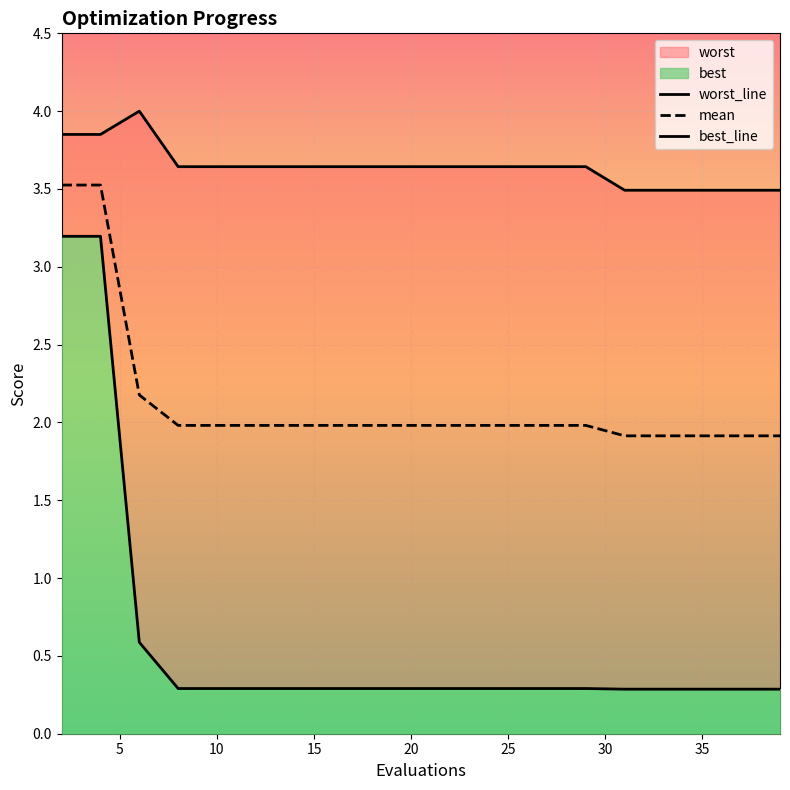

Reading left to right, extract all data points from this chart.

mean: 3.5	3.5	2.2	2.0	2.0	2.0	2.0	2.0	2.0	2.0	2.0	2.0	2.0	2.0	2.0	1.9	1.9	1.9	1.9	1.9
best: 3.2	3.2	0.6	0.3	0.3	0.3	0.3	0.3	0.3	0.3	0.3	0.3	0.3	0.3	0.3	0.3	0.3	0.3	0.3	0.3
worst: 3.9	3.9	4.0	3.6	3.6	3.6	3.6	3.6	3.6	3.6	3.6	3.6	3.6	3.6	3.6	3.5	3.5	3.5	3.5	3.5